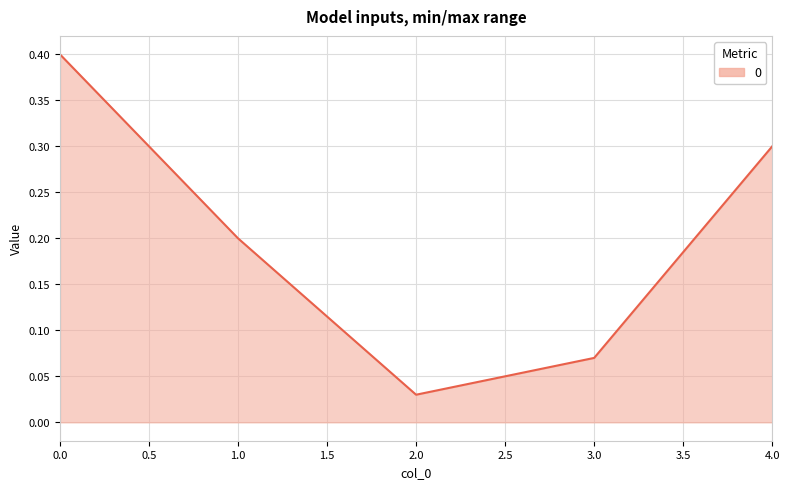

What is the greatest value displayed?

0.4